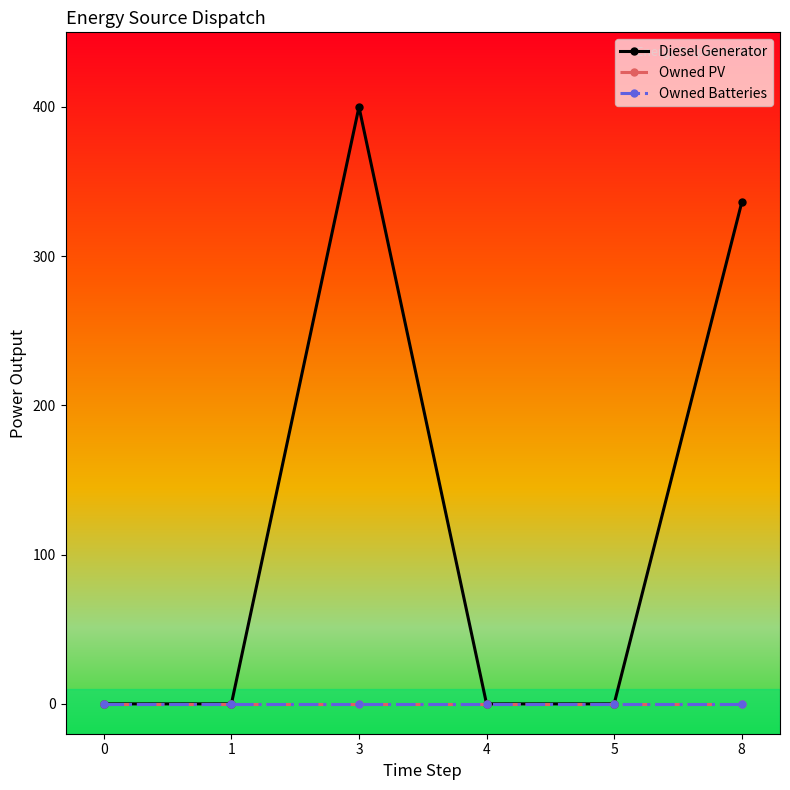

Is this an area chart (filled region under the line)?

No